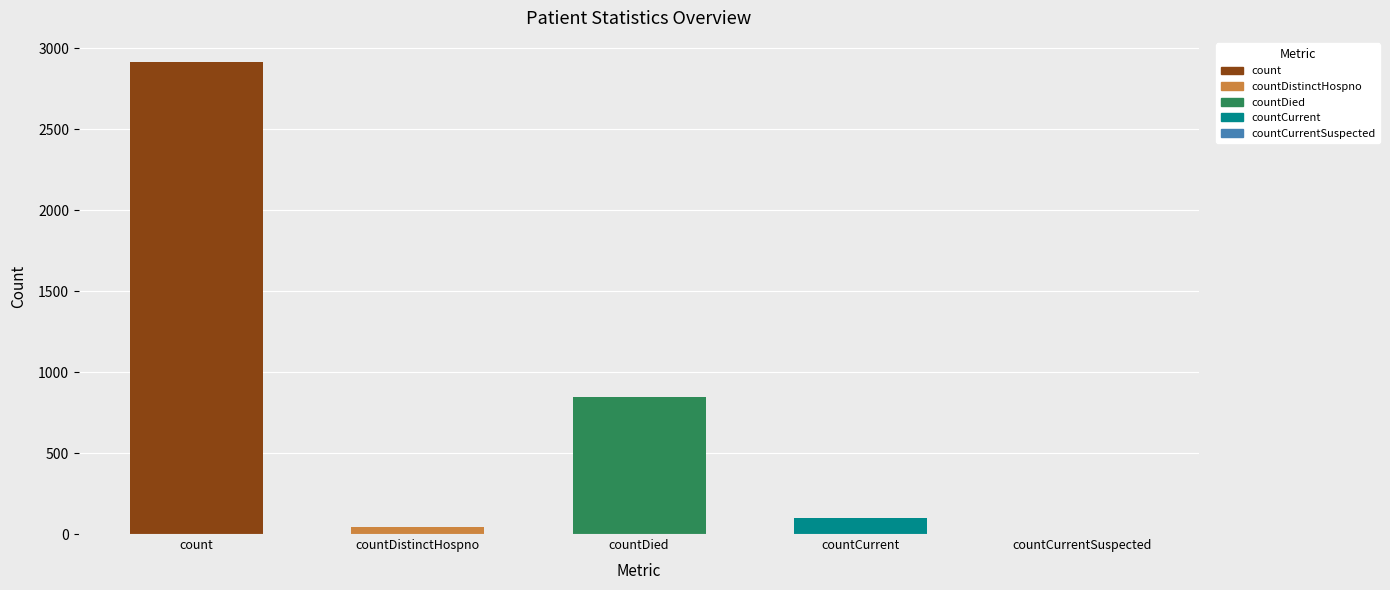

How many bars are there in total?

5